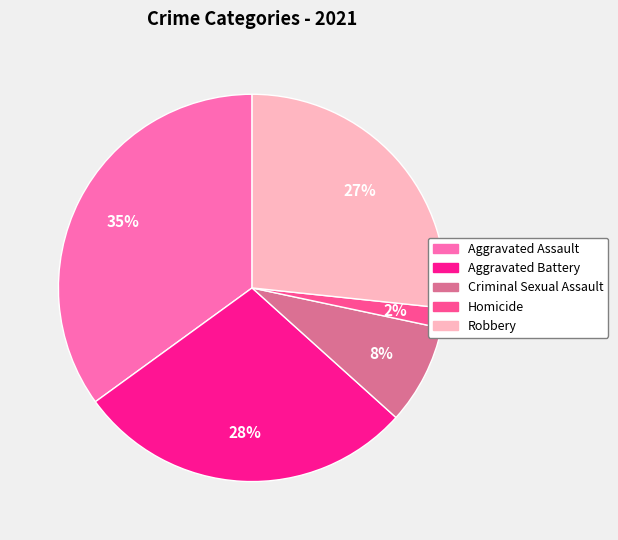

The Robbery slice represents 15% of the pie. True or false?

False